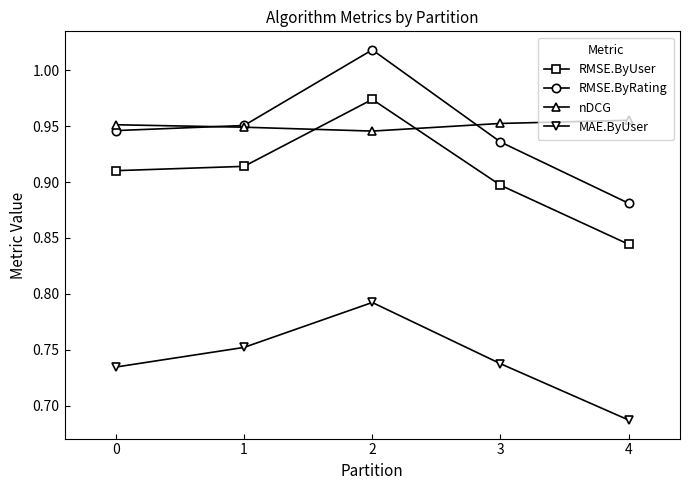

At how many categories does at least one series exceed 0?

5